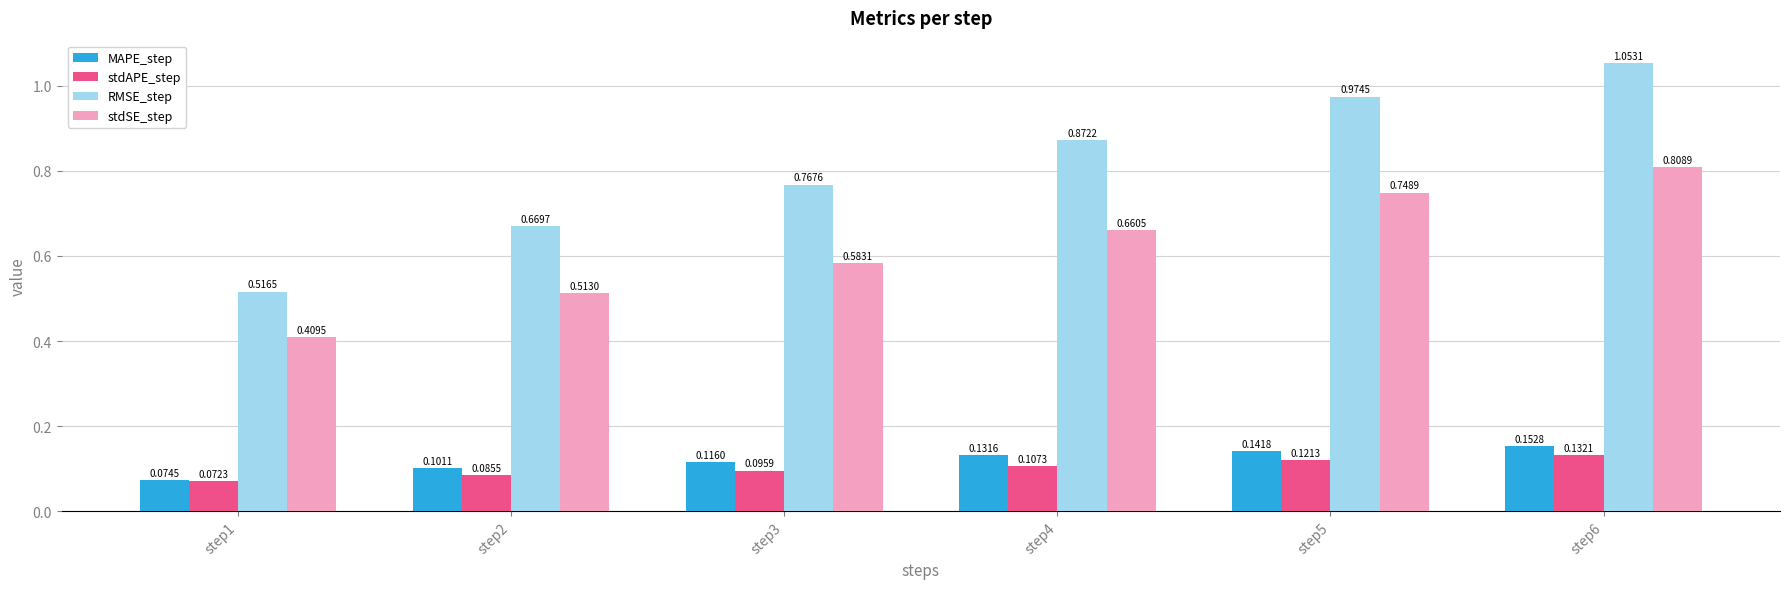

At how many categories does at least one series exceed 0?

6